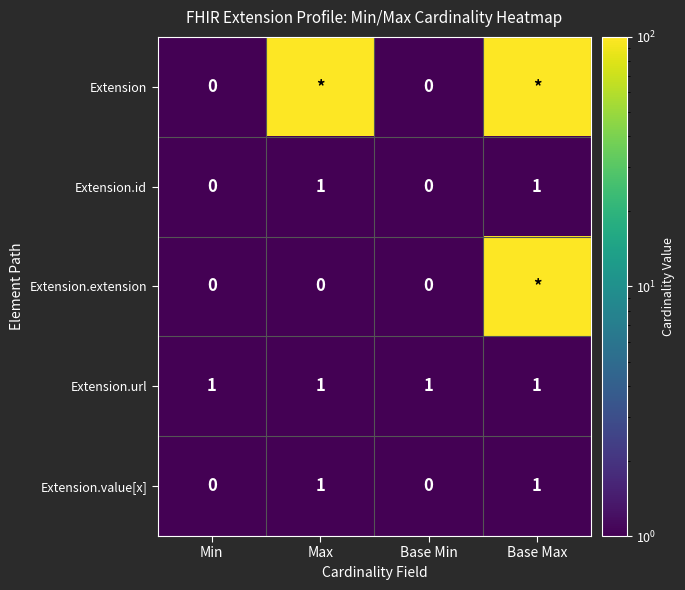

Is it true that Extension.url equals 0.2 at Max?

False